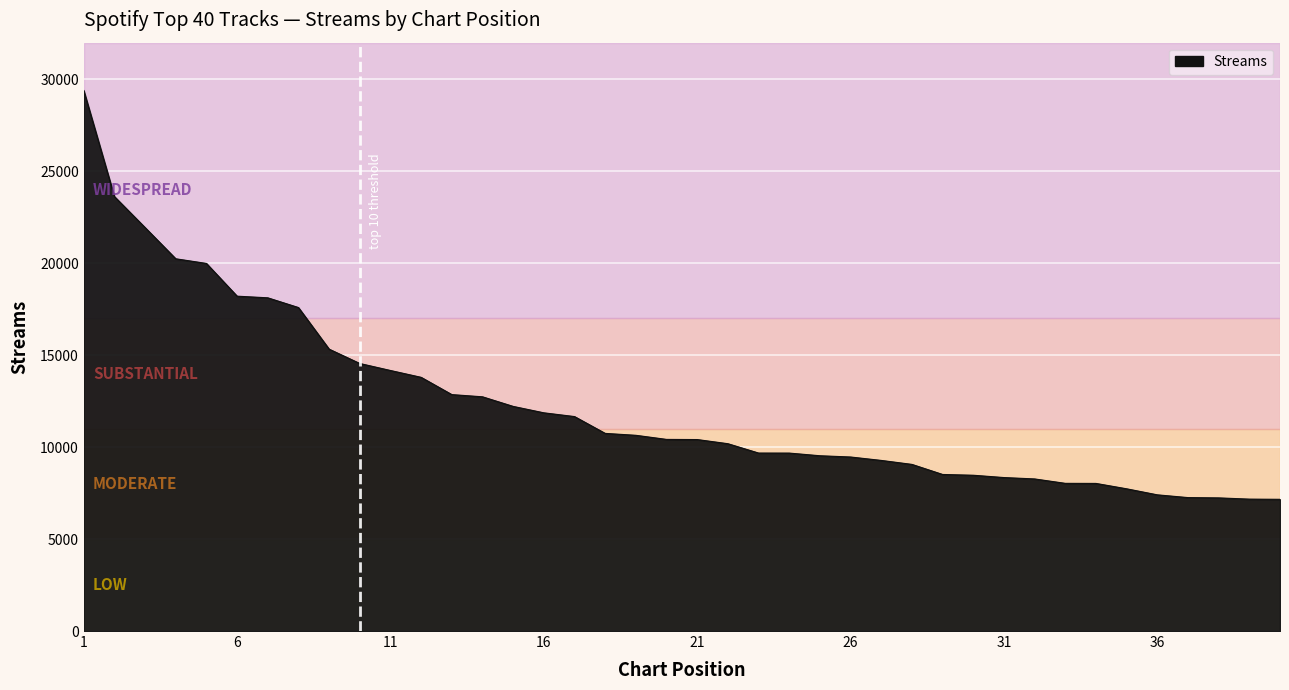

Reading right to left, what are all the values shown in this chart?

7164	7174	7241	7257	7407	7735	8028	8032	8272	8347	8473	8515	9063	9279	9465	9533	9678	9680	10188	10414	10422	10645	10749	11664	11868	12217	12739	12859	13798	14170	14551	15331	17594	18123	18212	19993	20246	21943	23630	29399